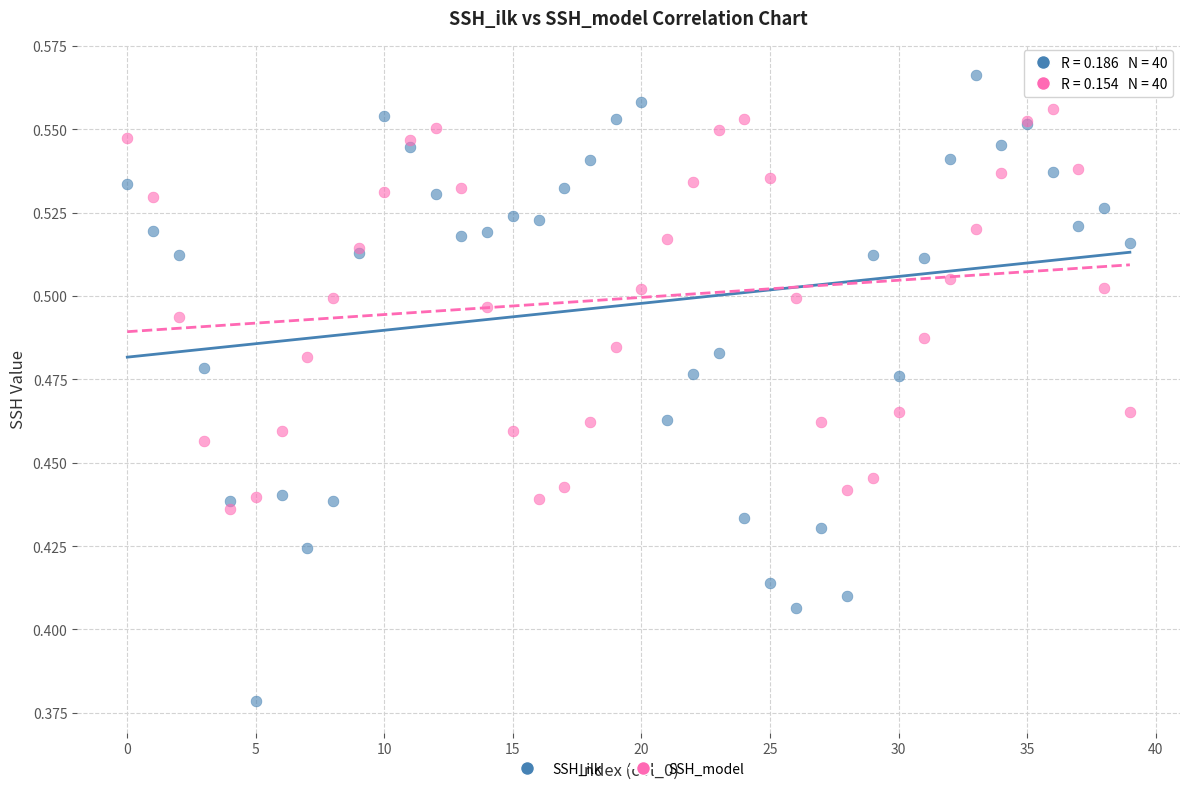

What are all the series names shown in the legend?

SSH_ilk, SSH_model